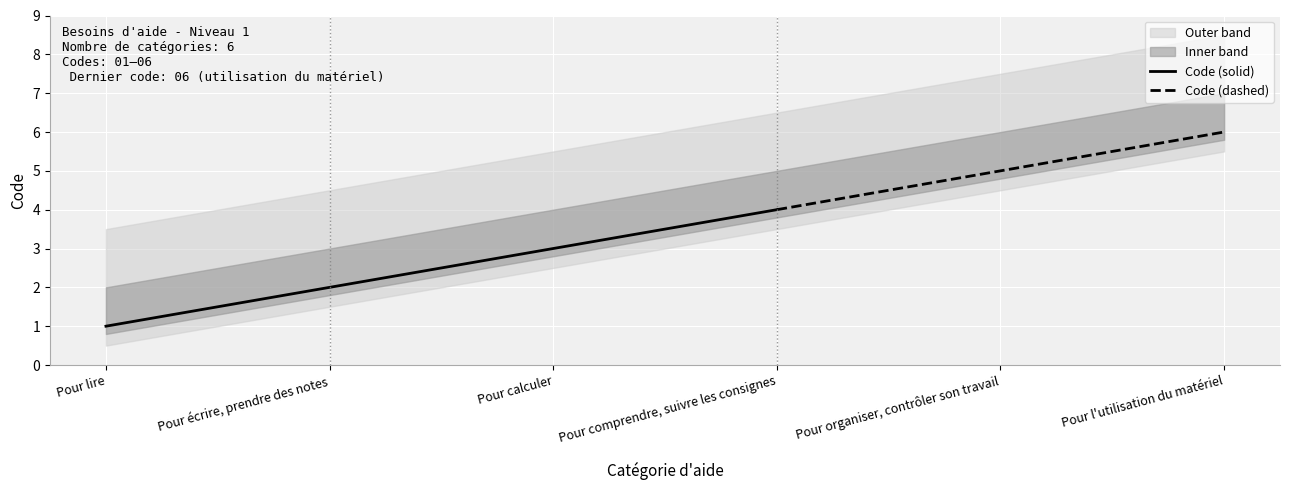

How many categories are shown in the chart?

6